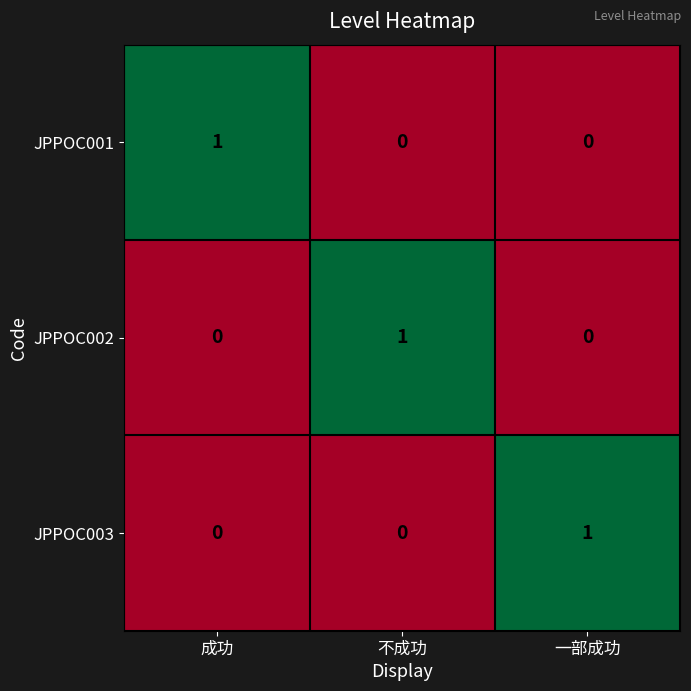

The JPPOC003 series shows 1 at 一部成功. True or false?

True